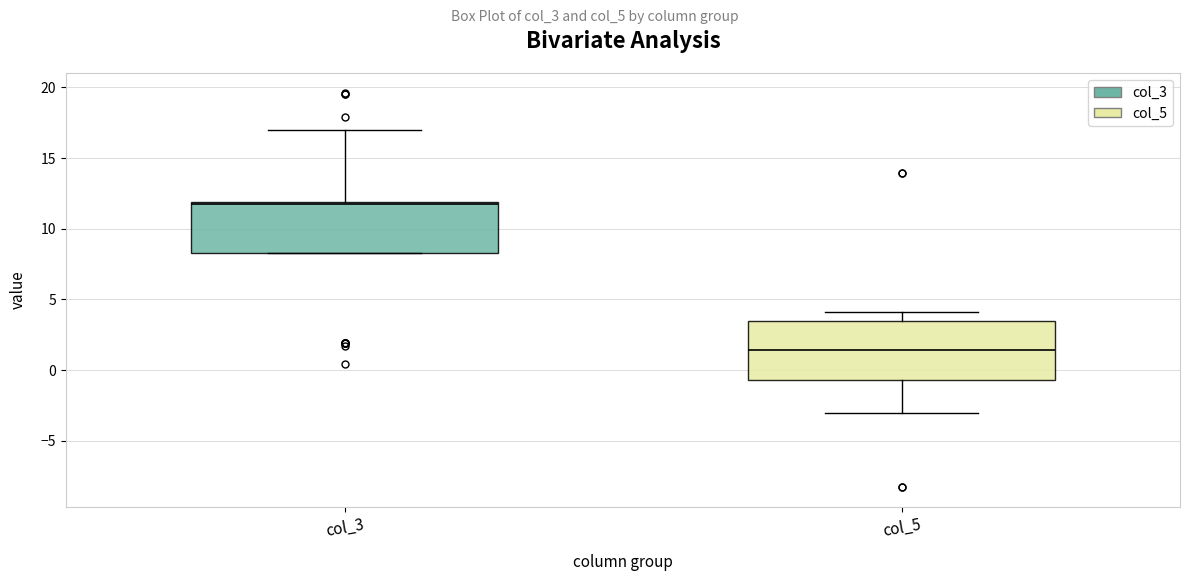

Which box has the highest median line?

col_3